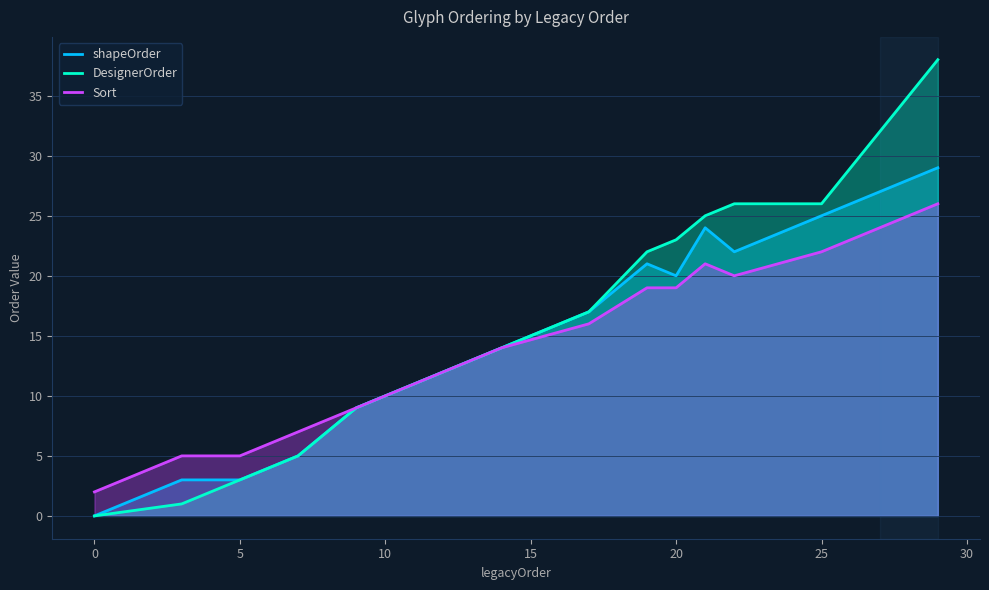

Which series has the largest range (max minus min)?

DesignerOrder